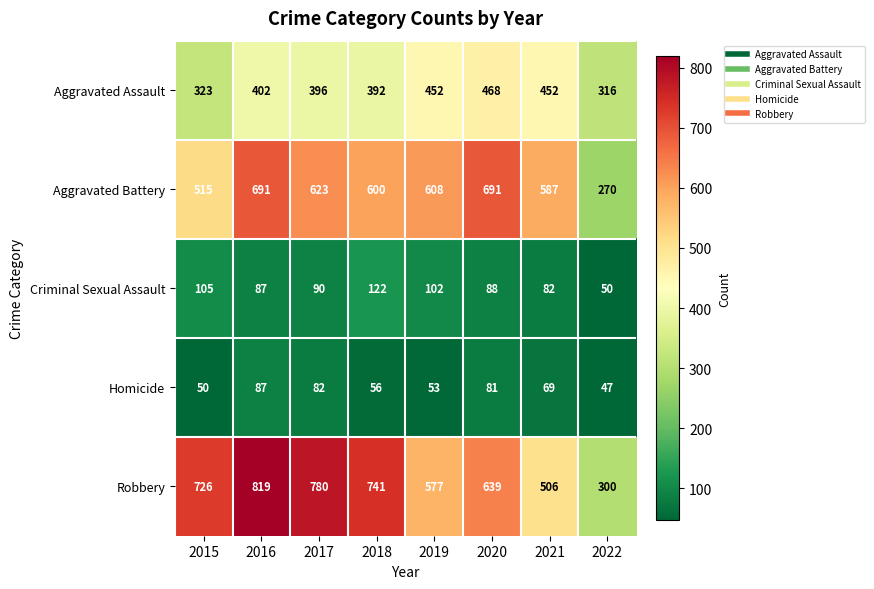

How many data points does each series have?

8